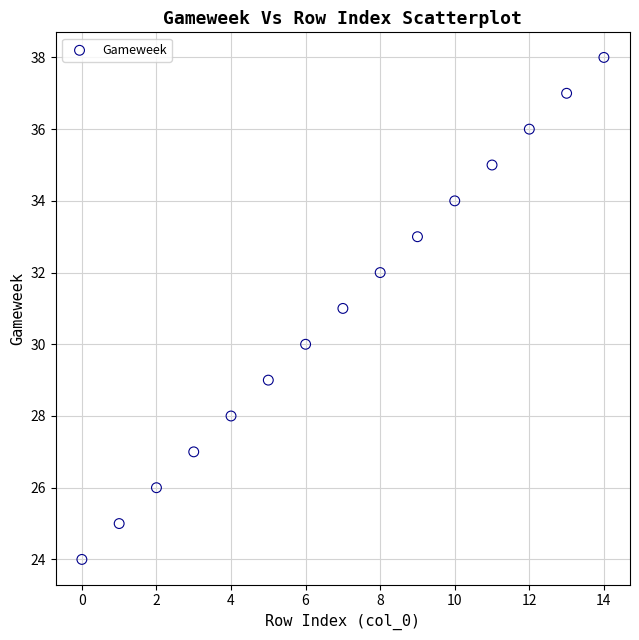

What is the range of Y values (max minus min)?

14